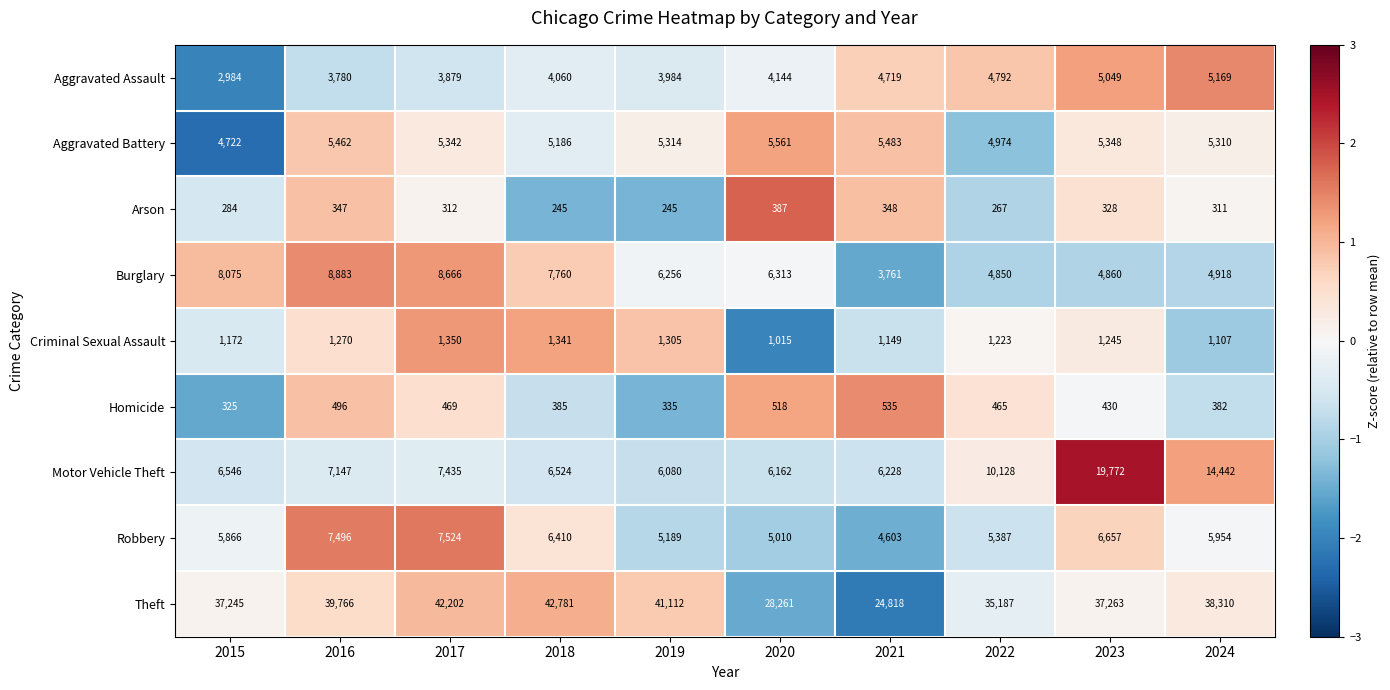

True or false: Criminal Sexual Assault has a value of 1149 at 2021.

True